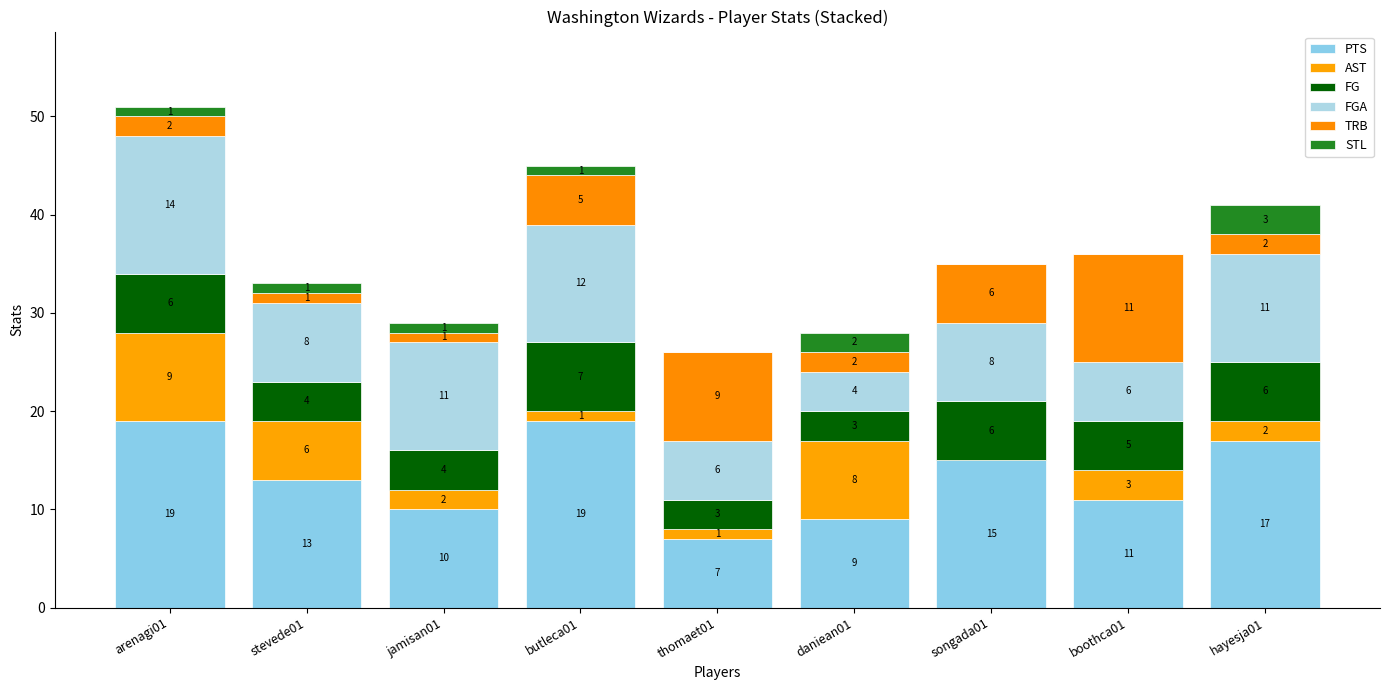

How many distinct data groups are displayed?

6